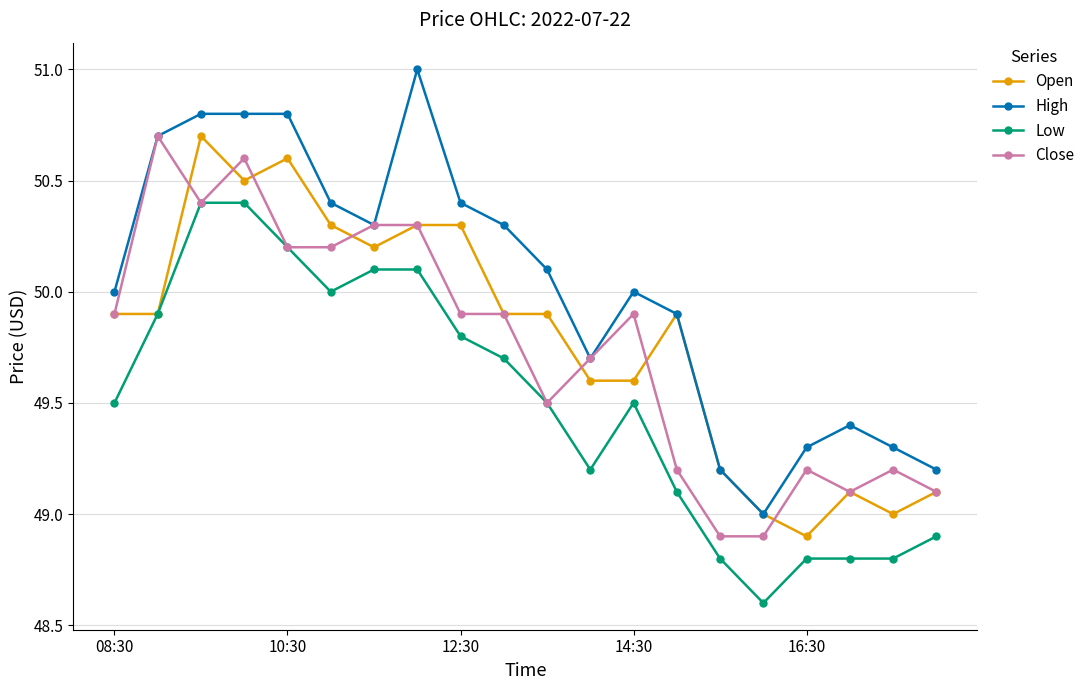

Which series has the widest spread of values?

High